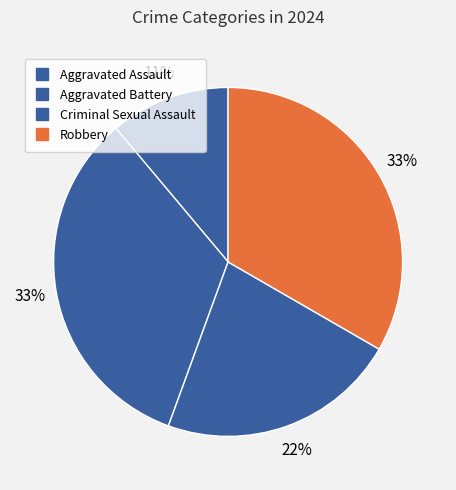

Which category has the biggest portion of the pie?

Aggravated Battery